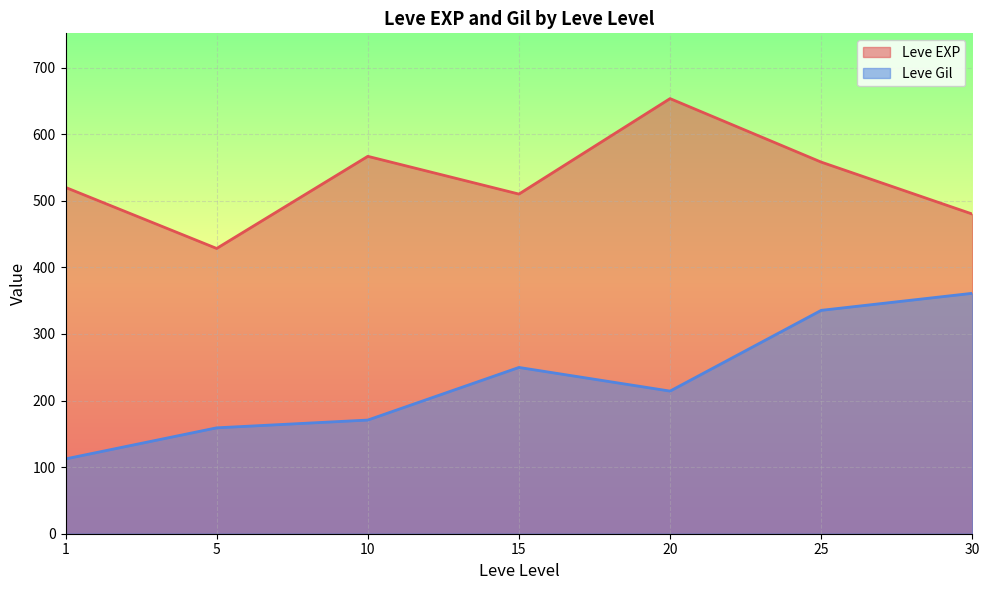

List the series in order of their peak value, highest first.

Leve EXP, Leve Gil